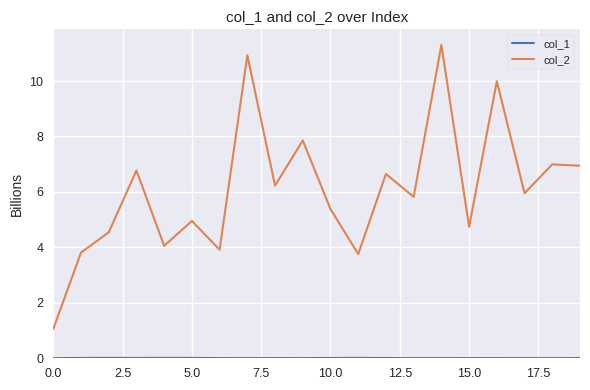

Count the number of data series in this chart.

2